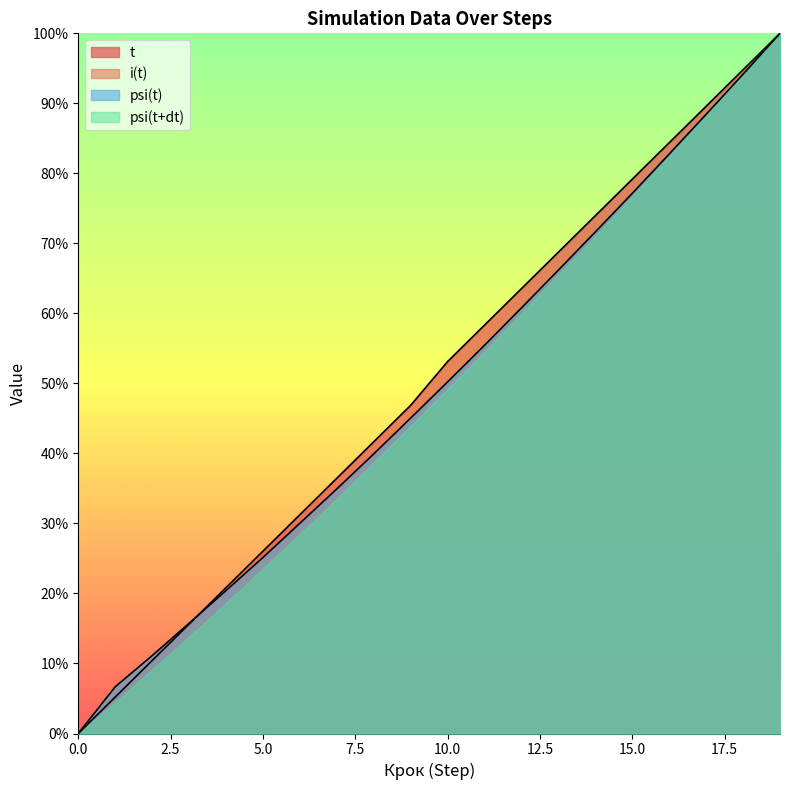

The t series shows 0.3 at 9. True or false?

False